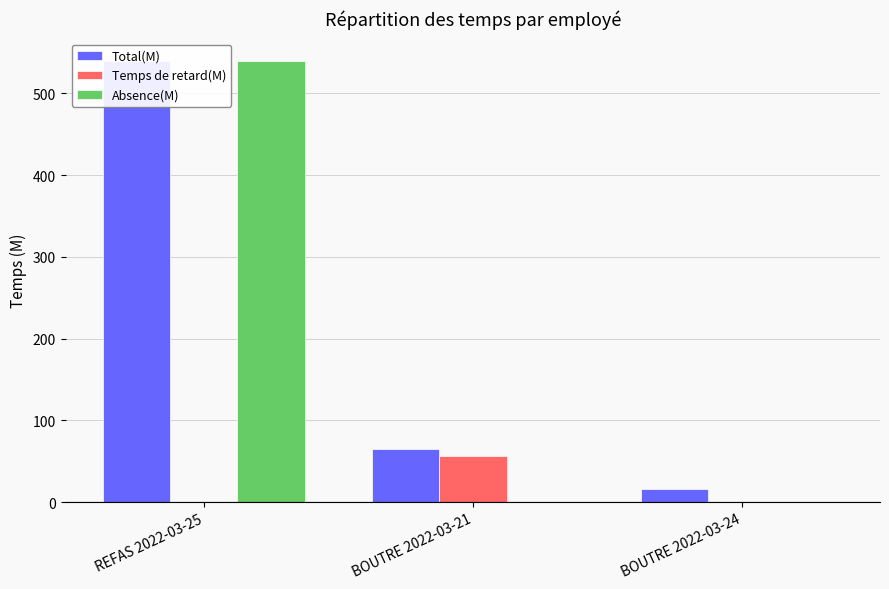

Which label corresponds to the largest value in the chart?

REFAS 2022-03-25